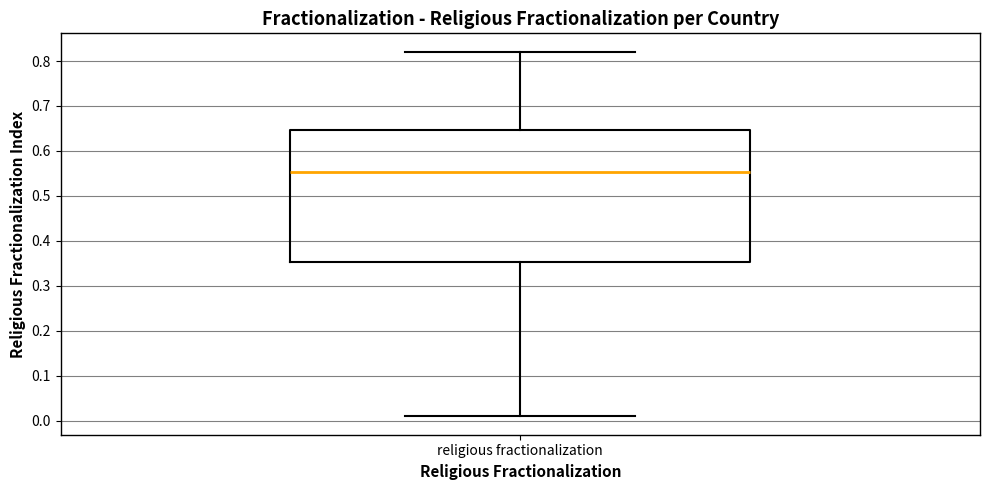

Transcribe this box plot: give where the median line is, the range the box spans, and where the two whiskers end, as read against the y-axis. The values are not printed on the chart, so give them approximately, as read against the axis.

median 0.55, box 0.35 to 0.65, whiskers 0.01 to 0.82